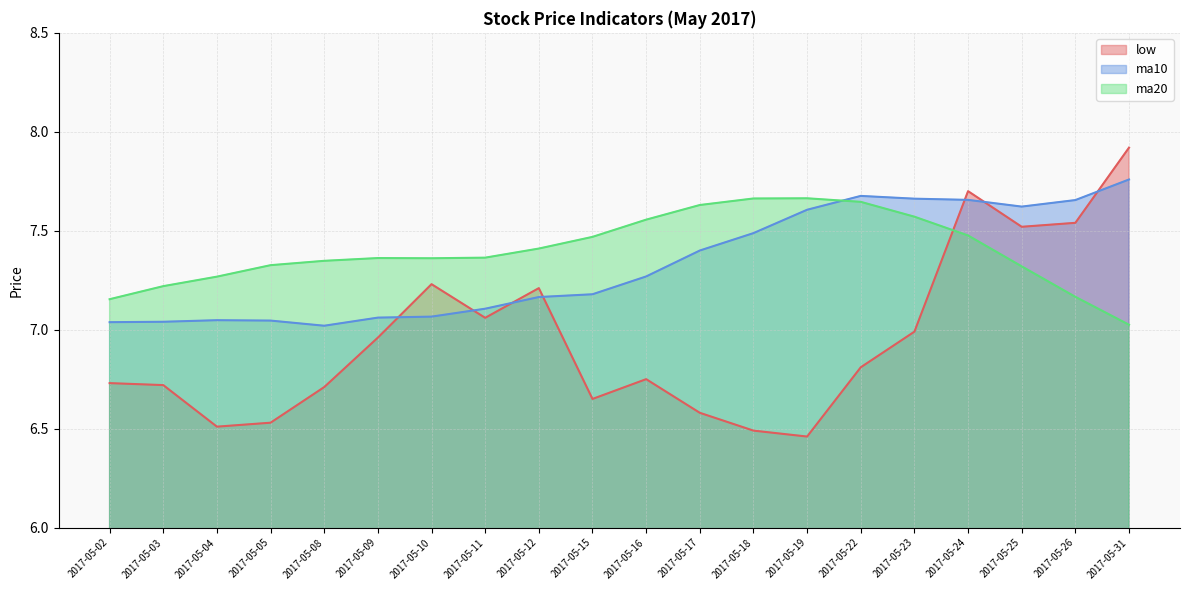

How many lines are shown in the chart?

3